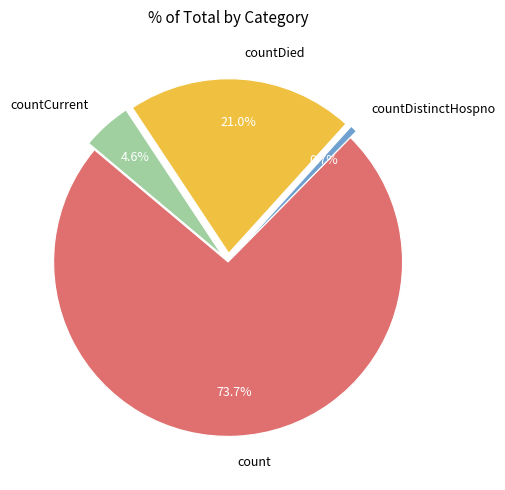

To the nearest percent, what is the difference between the largest and smallest slice percentages?

73%